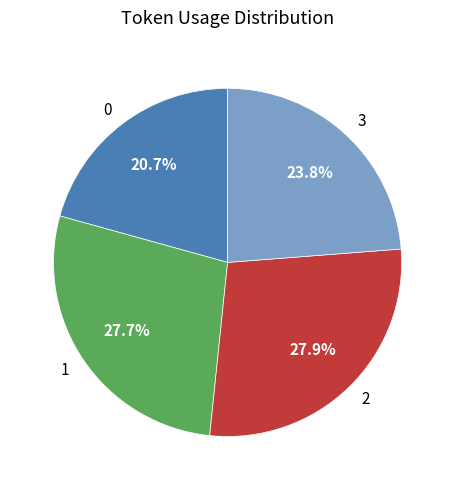

How many segments does this pie chart have?

4